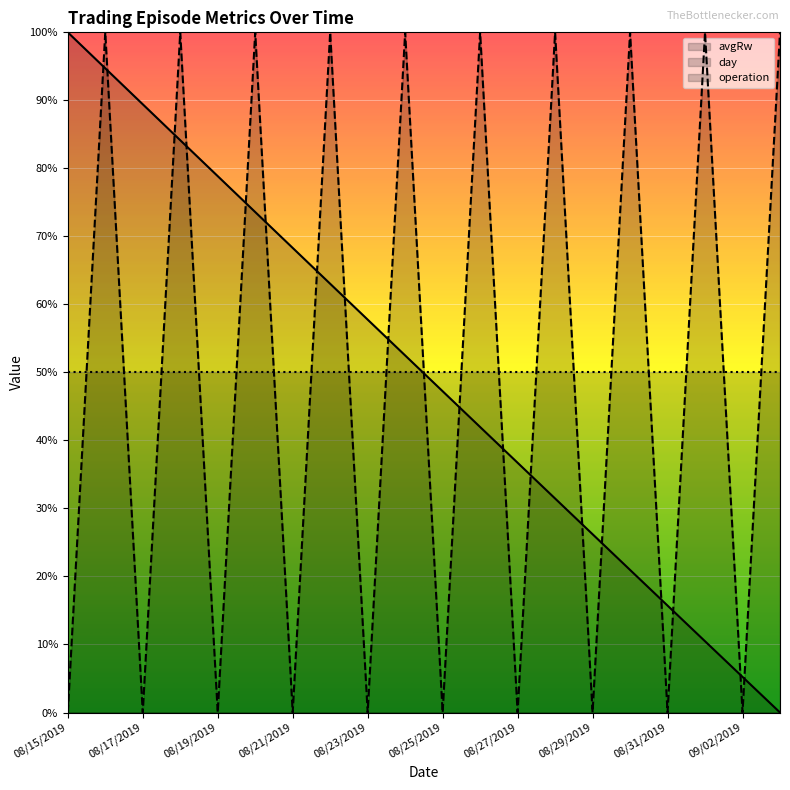

Reading left to right, transcribe all the data shown in this chart.

avgRw: 1.0	0.9	0.9	0.8	0.8	0.7	0.7	0.6	0.6	0.5	0.5	0.4	0.4	0.3	0.3	0.2	0.2	0.1	0.1	0.0
day: 0.0	1.0	0.0	1.0	0.0	1.0	0.0	1.0	0.0	1.0	0.0	1.0	0.0	1.0	0.0	1.0	0.0	1.0	0.0	1.0